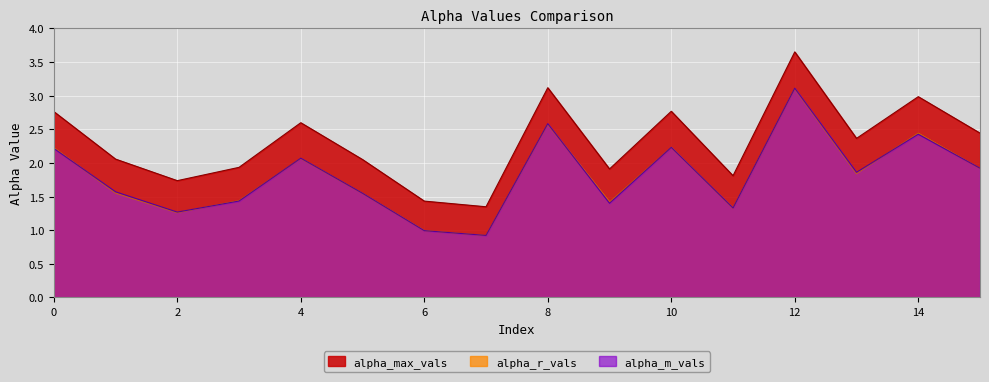

At 7, list the series in order from largest to smallest.

alpha_max_vals, alpha_m_vals, alpha_r_vals